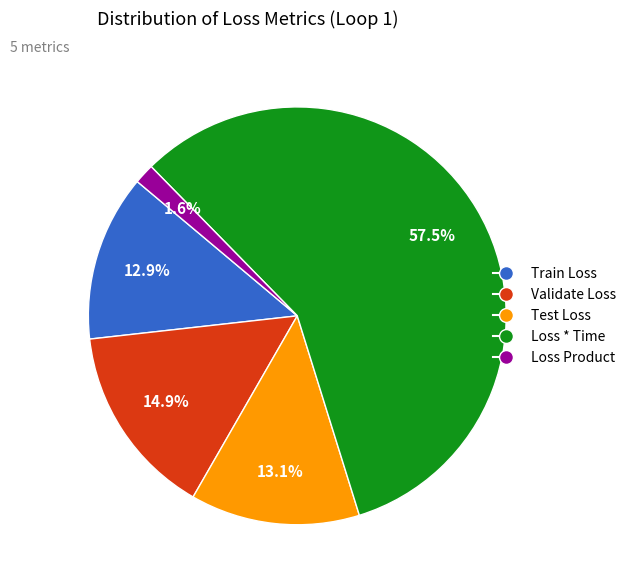

Which has a higher value, Loss Product or Validate Loss?

Validate Loss